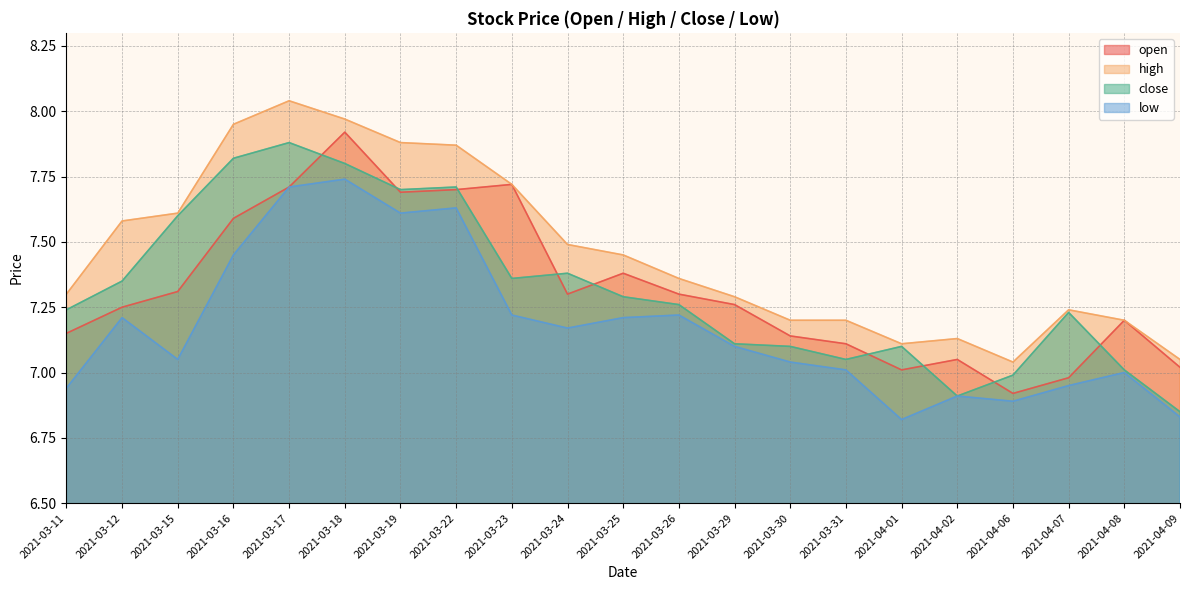

At which category does close reach its first local peak?

2021-03-17